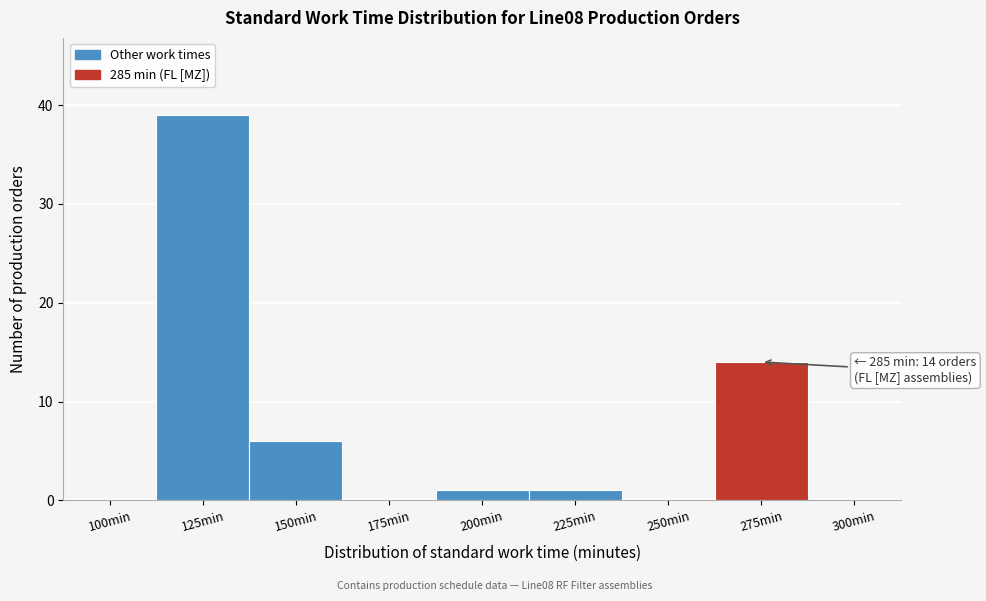

Reading left to right, list all the values displayed in this chart.

100min=0	125min=39	150min=6	175min=0	200min=1	225min=1	250min=0	275min=14	300min=0